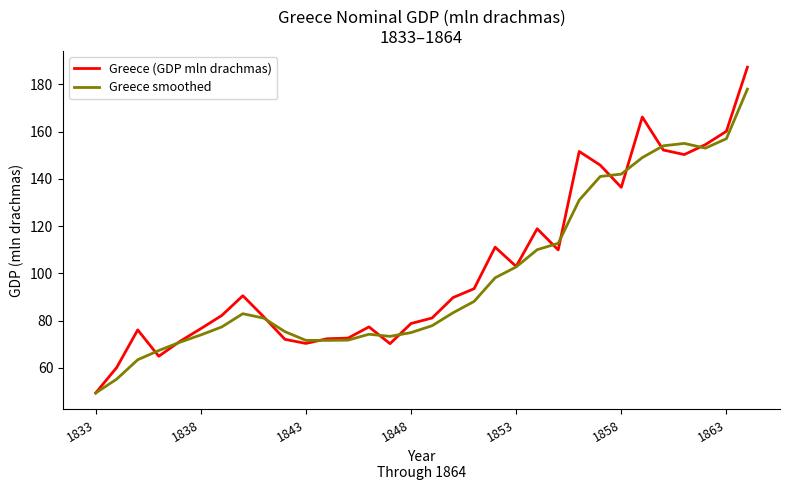

What is the highest value of the Greece smoothed series?

178.0